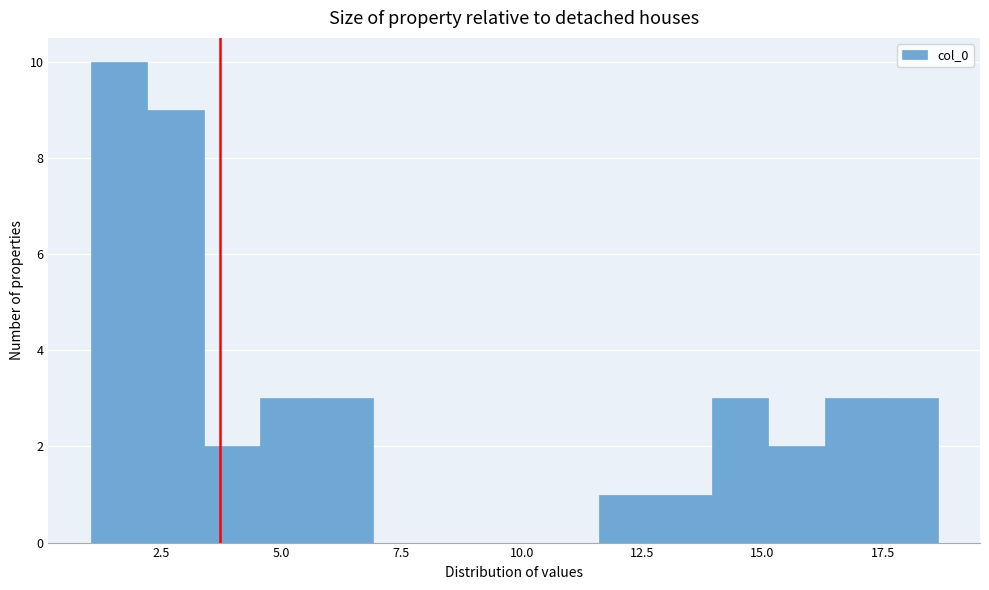

Around what value on the x-axis is the tallest bar? Give the approximate position of its centre, as read against the axis.

1.5